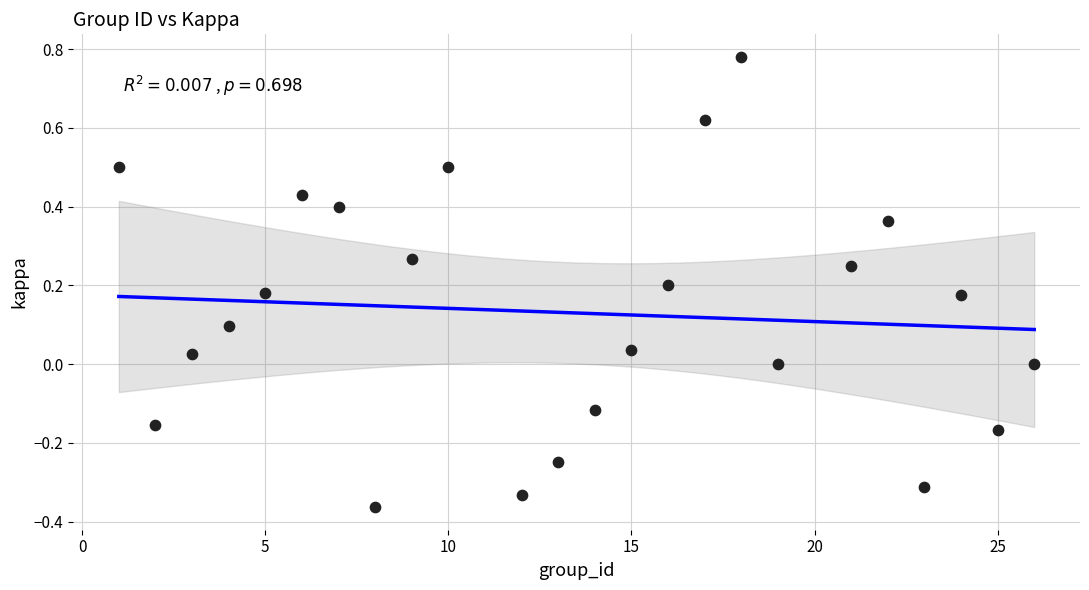

What is the range of Y values (max minus min)?

1.1